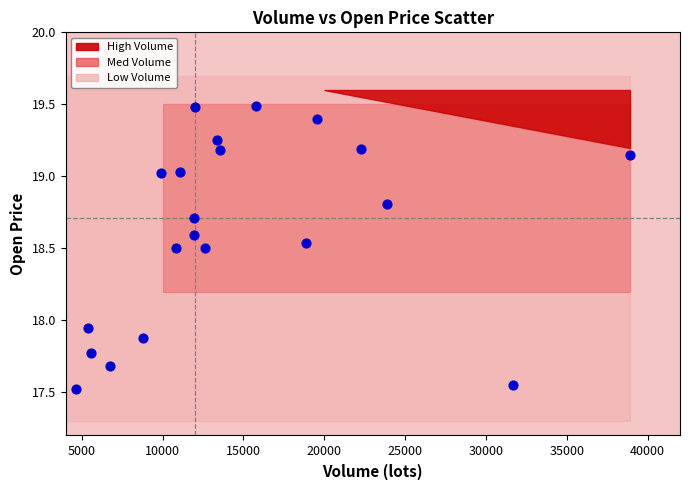

What is the range of X values (max minus min)?

34259.3